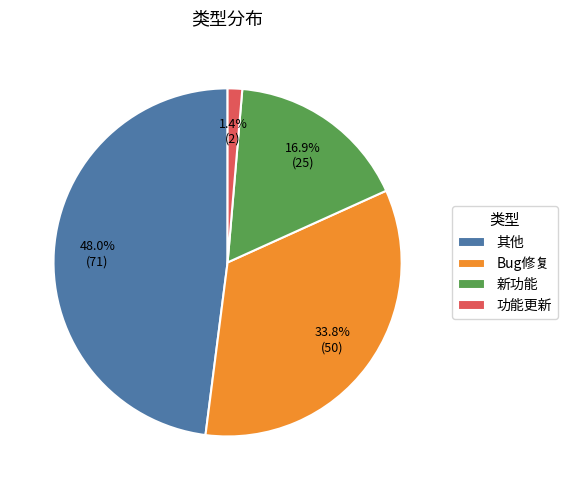

To the nearest percent, what is the difference between the largest and smallest slice percentages?

47%